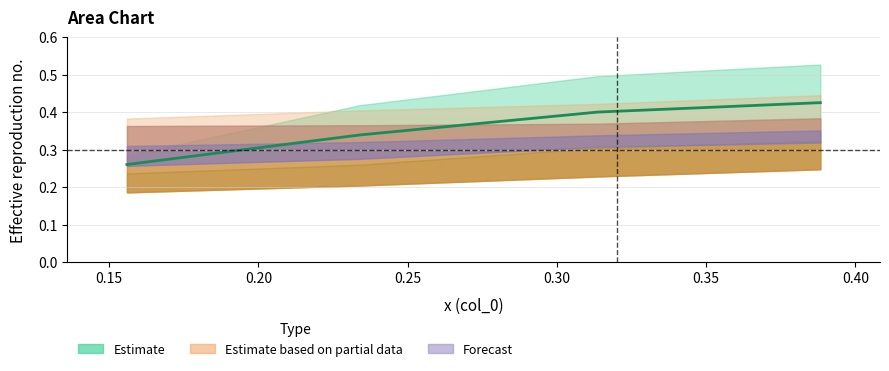

Is it true that the value at 0.15 is 0.3?

True